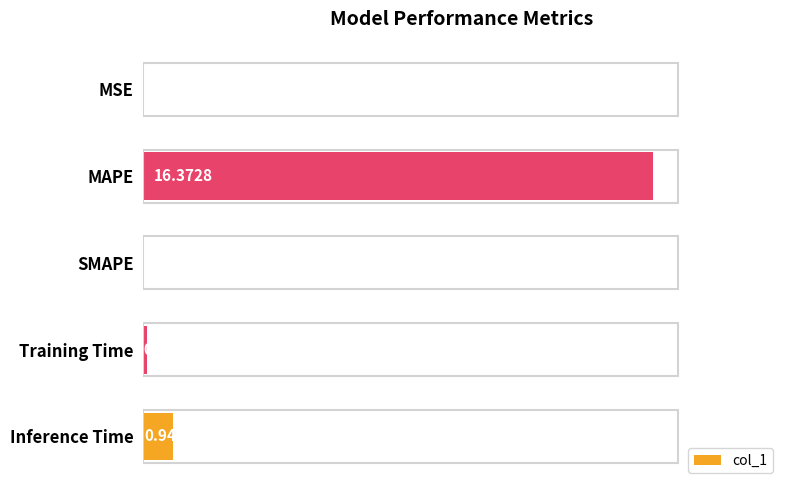

Which category has the highest value across all series?

MAPE